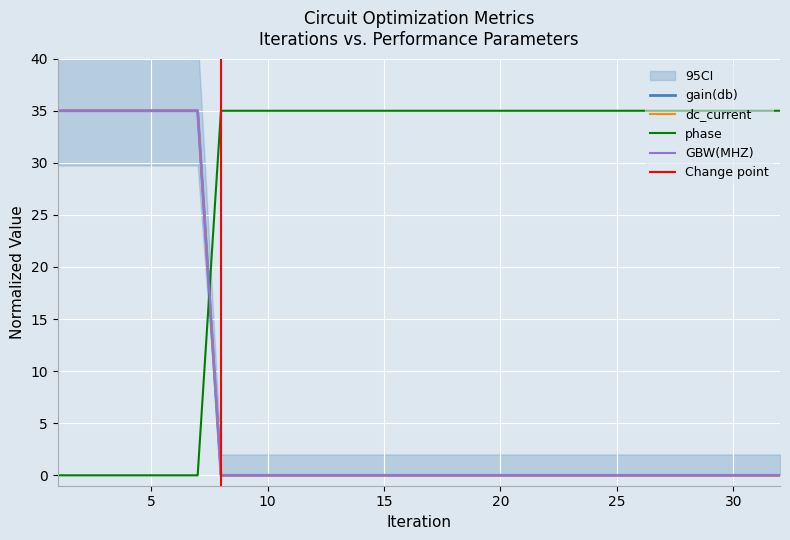

Which series has the largest range (max minus min)?

gain(db)